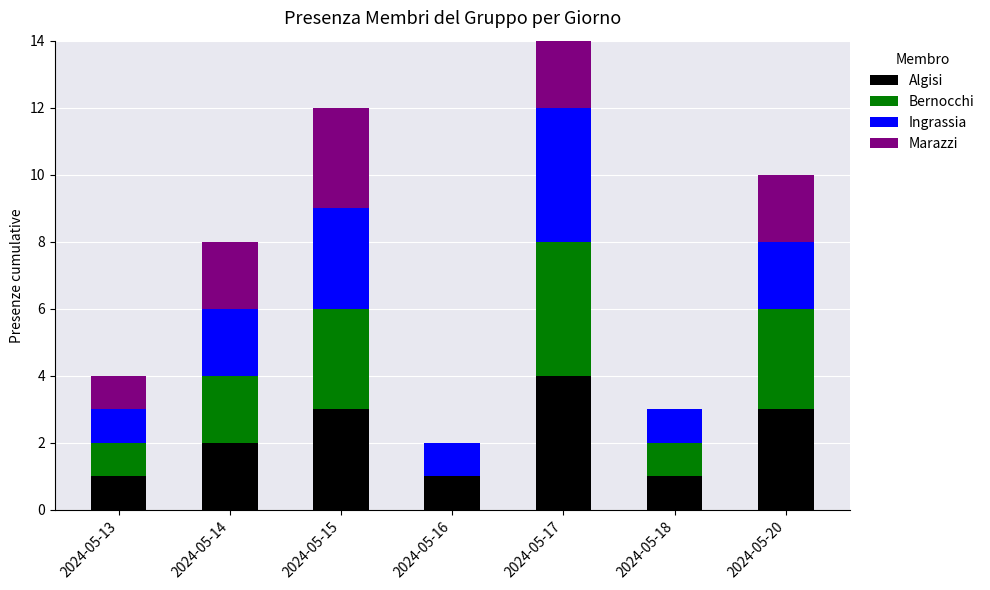

Which series has the largest total across all categories?

Algisi